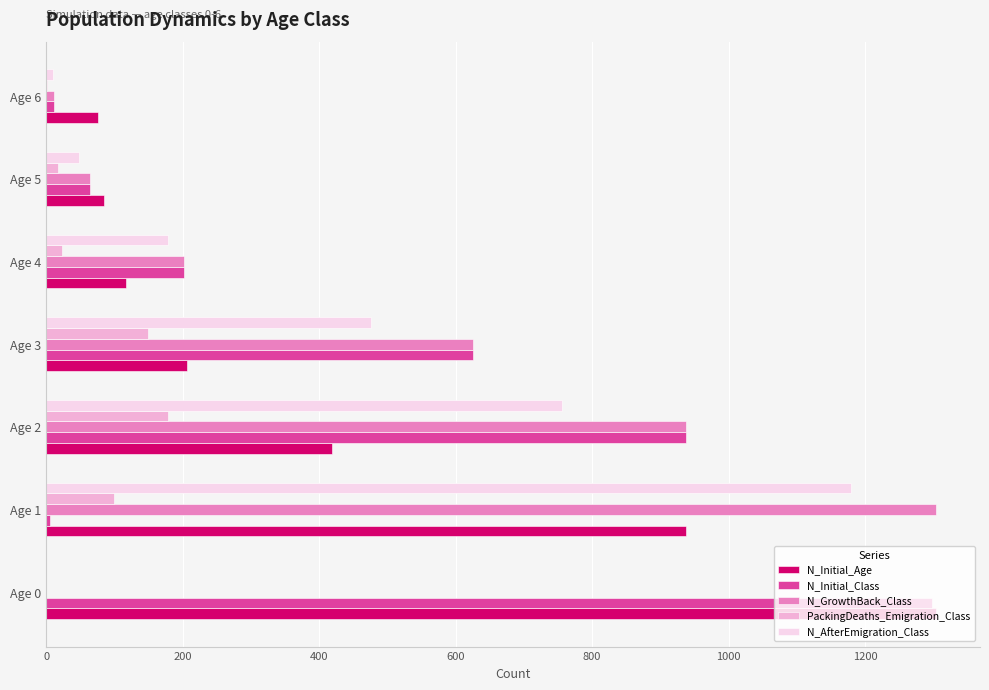

At which label is N_Initial_Class closest to 651?

Age 3